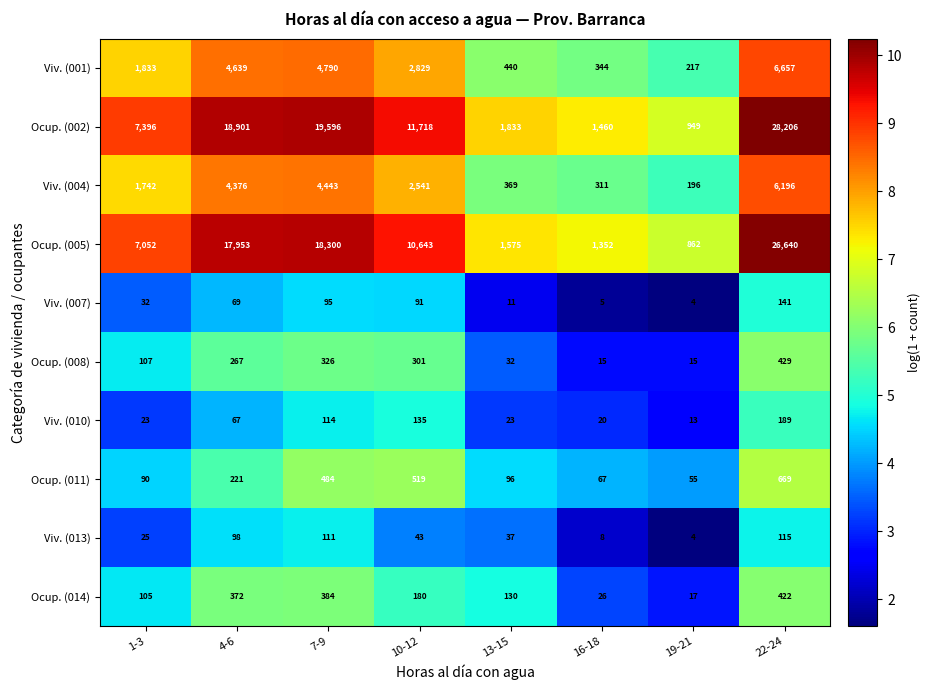

What is the difference between the second highest and minimum values in the Viv. (010) series?

122